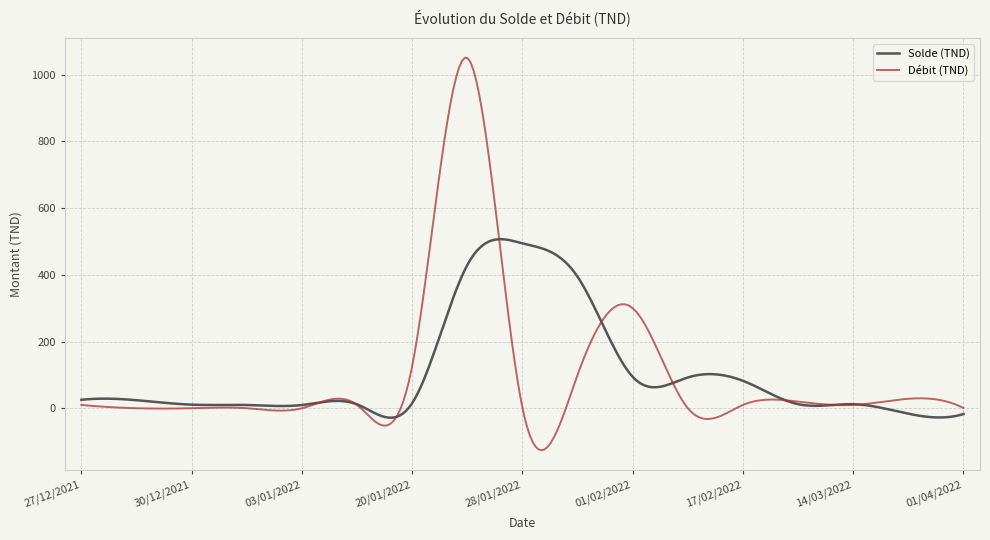

The chart shows a value of 253.8 at 27/01/2022. True or false?

False